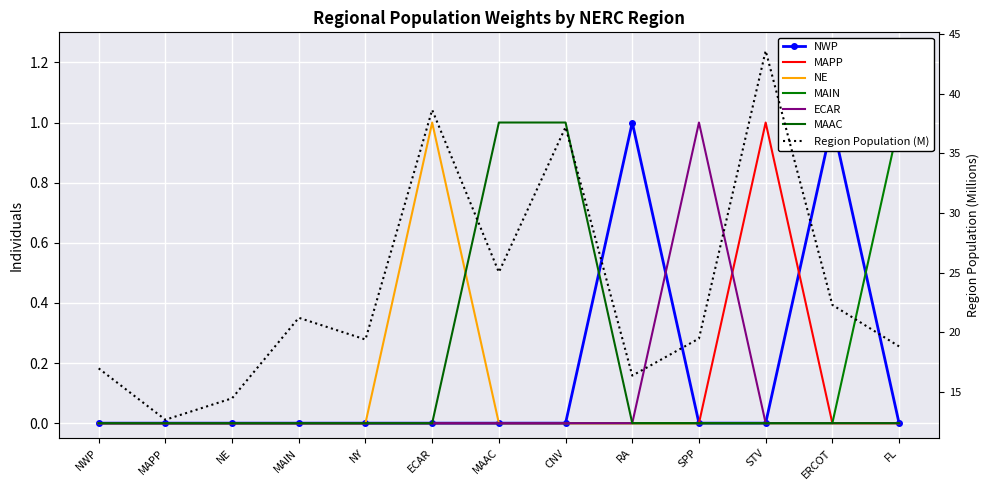

Which label corresponds to the largest value in the chart?

RA